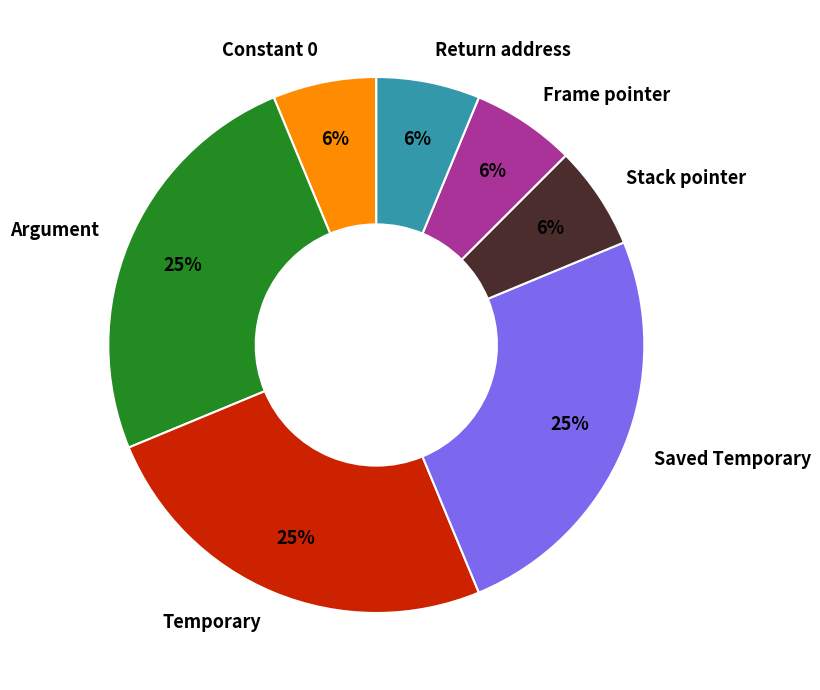

Does Argument account for over 50% of the chart?

No